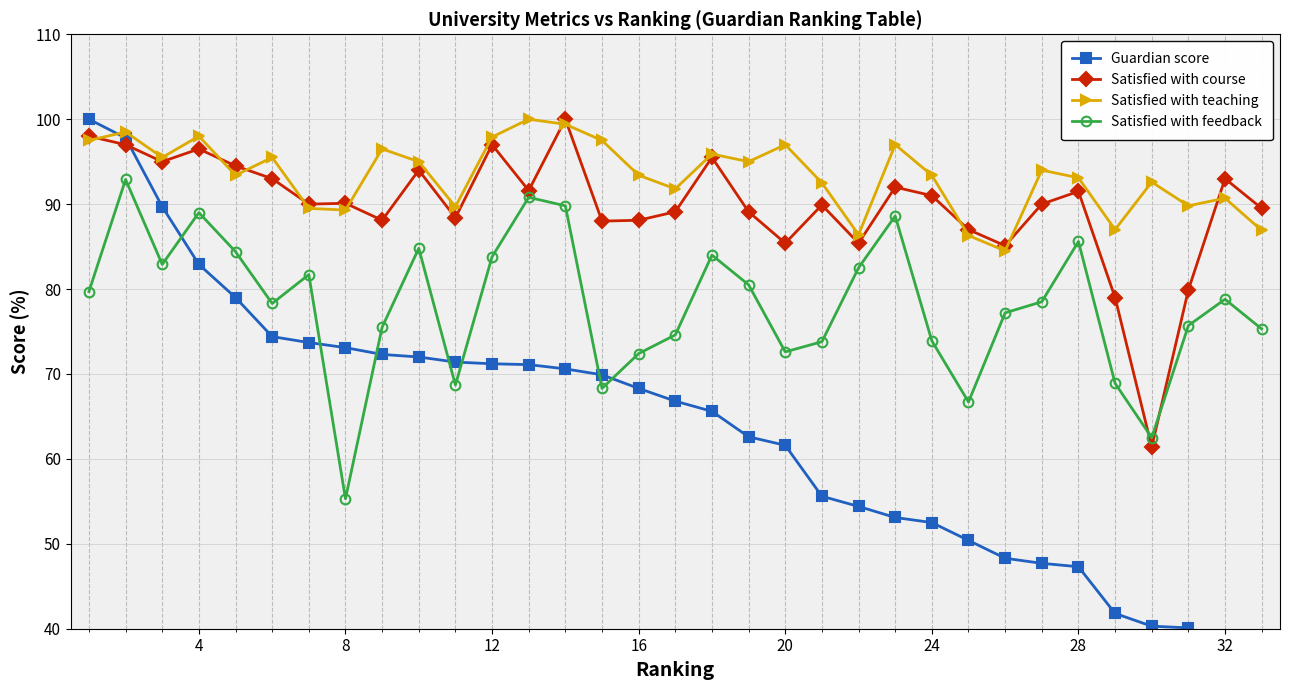

What is the average value of the Guardian score series?

63.4